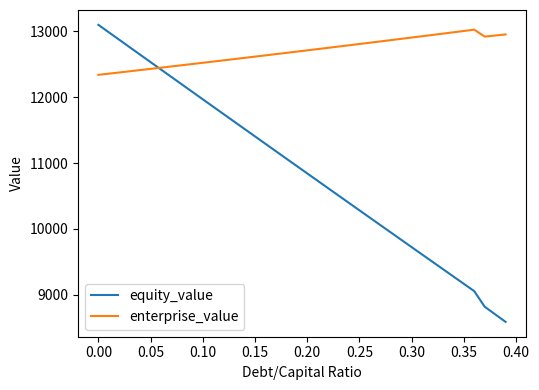

After their last crossing, which series has the higher values: enterprise_value or equity_value?

enterprise_value